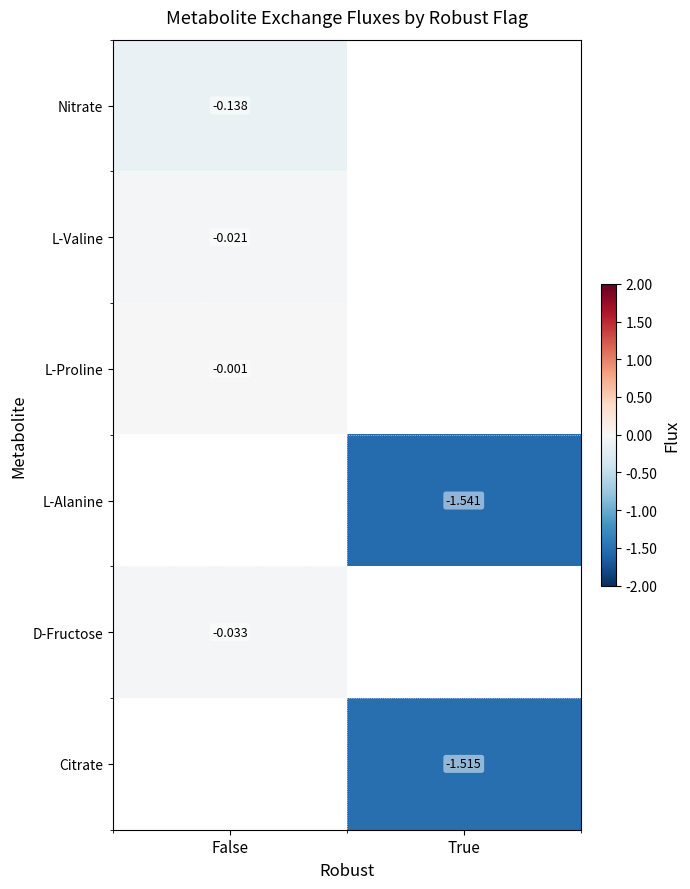

Between True and False, which is larger?

False